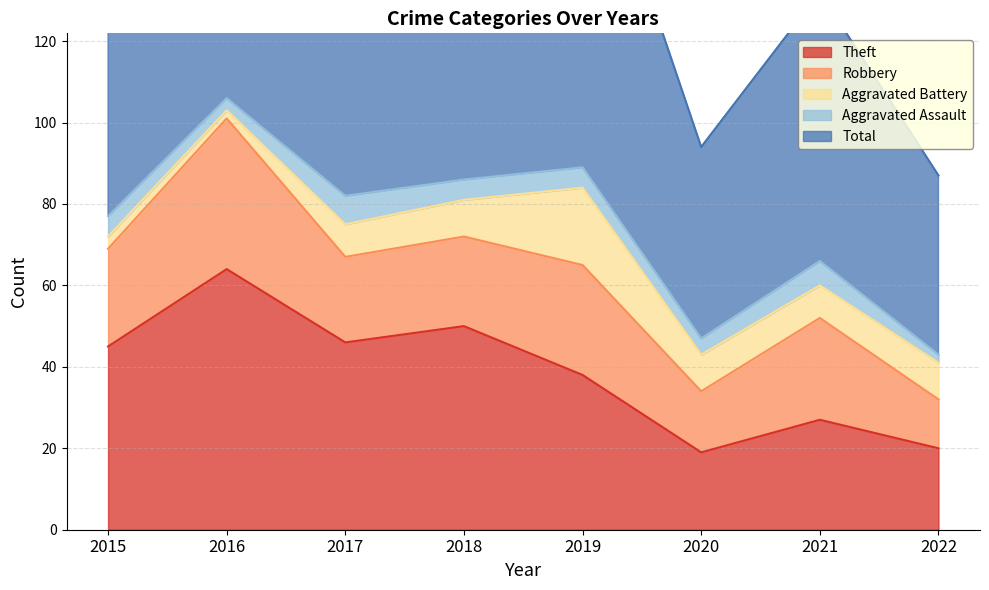

Which category has the highest value across all series?

2016